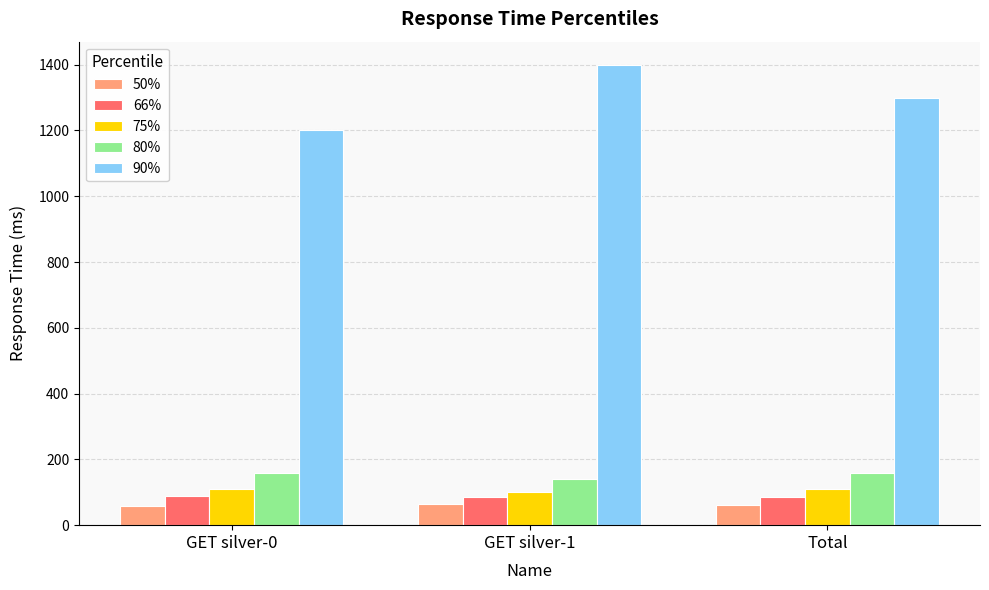

The value of 90% at GET silver-0 is 641. True or false?

False